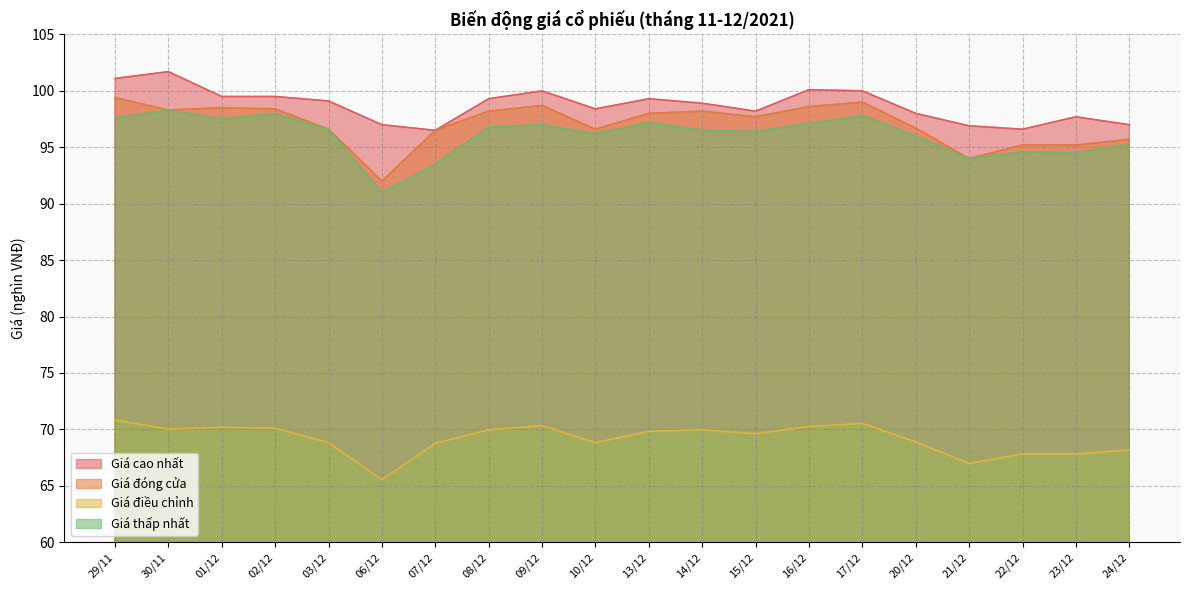

What are all the series names shown in the legend?

Giá cao nhất, Giá đóng cửa, Giá điều chỉnh, Giá thấp nhất